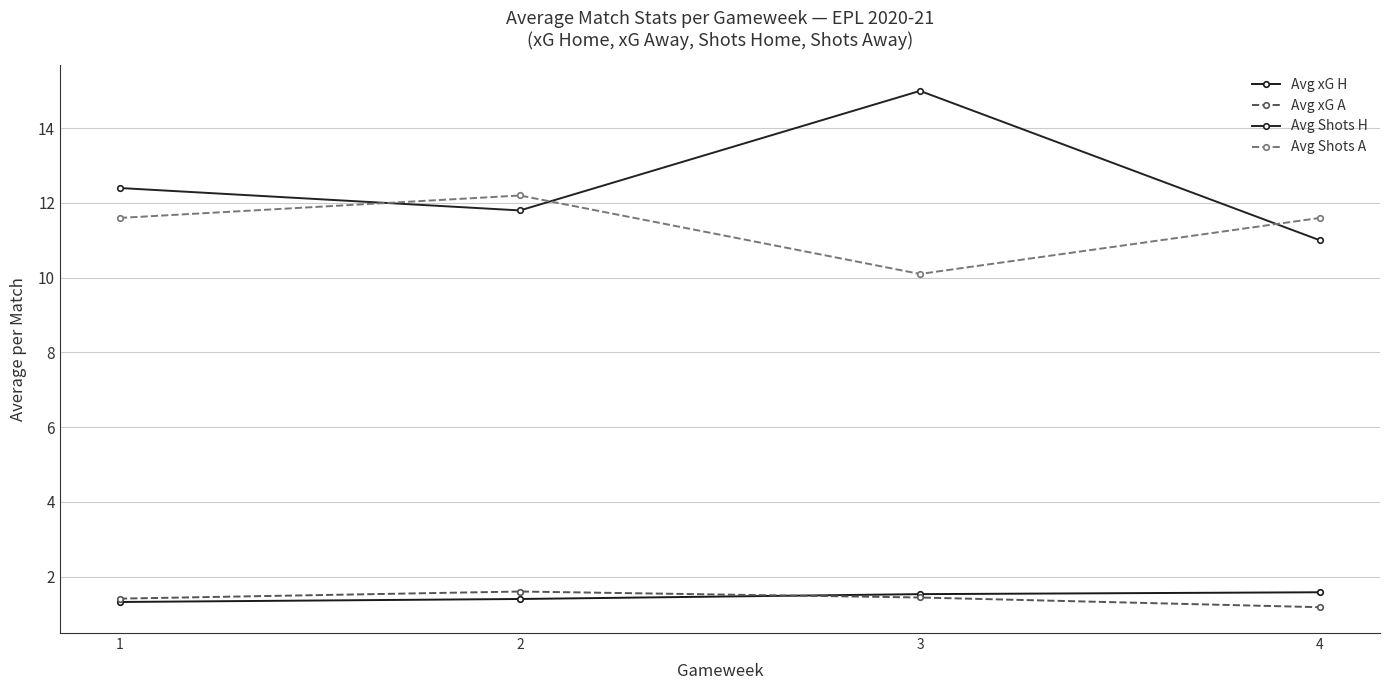

How many lines are shown in the chart?

4